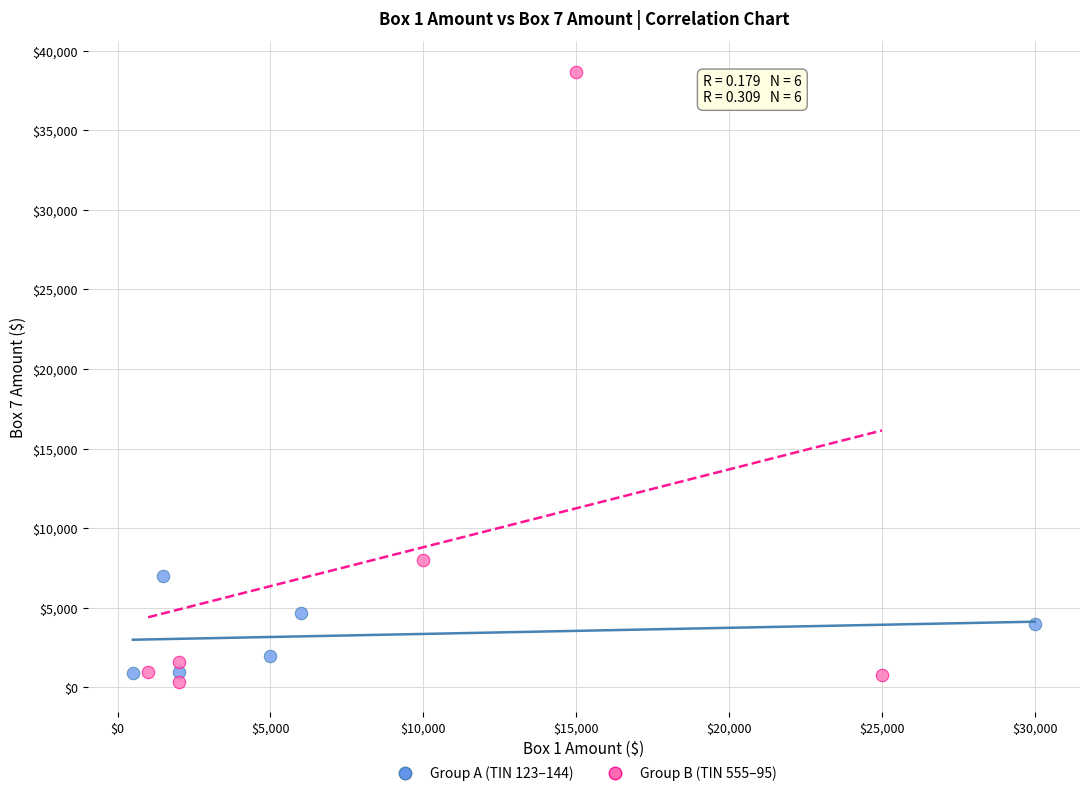

Which series has the largest Y range (max minus min)?

Group B (TIN 555–95)